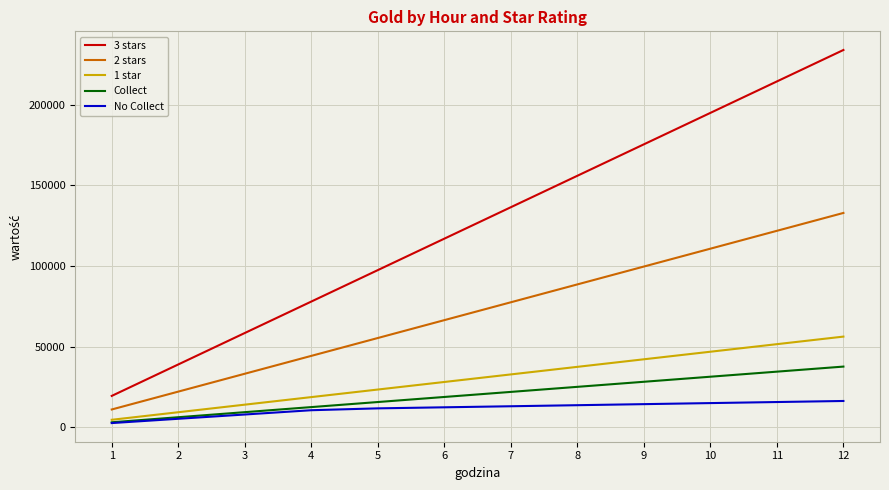

True or false: No Collect has a value of 16339.3 at 12.

True